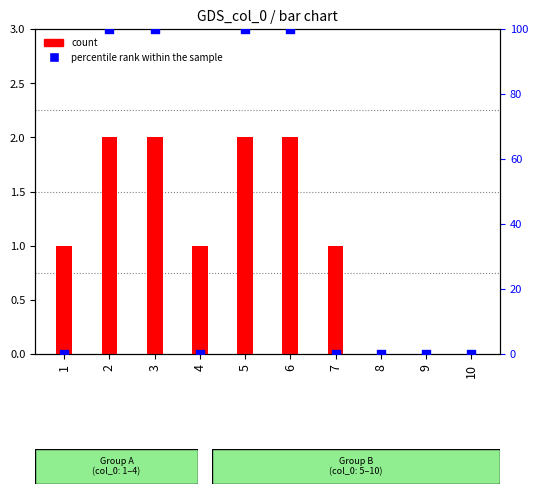

Which series contains the highest Y value?

percentile rank within the sample